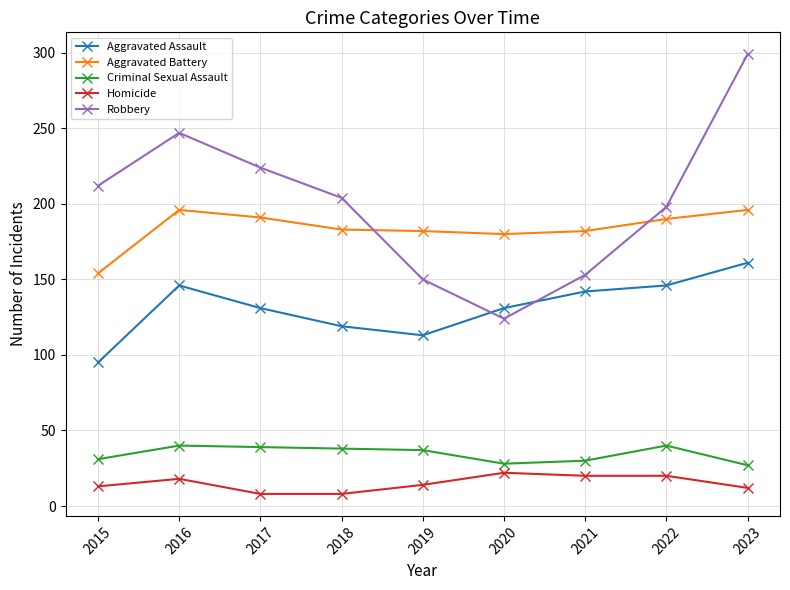

What is the sum of all Aggravated Battery values?

1654